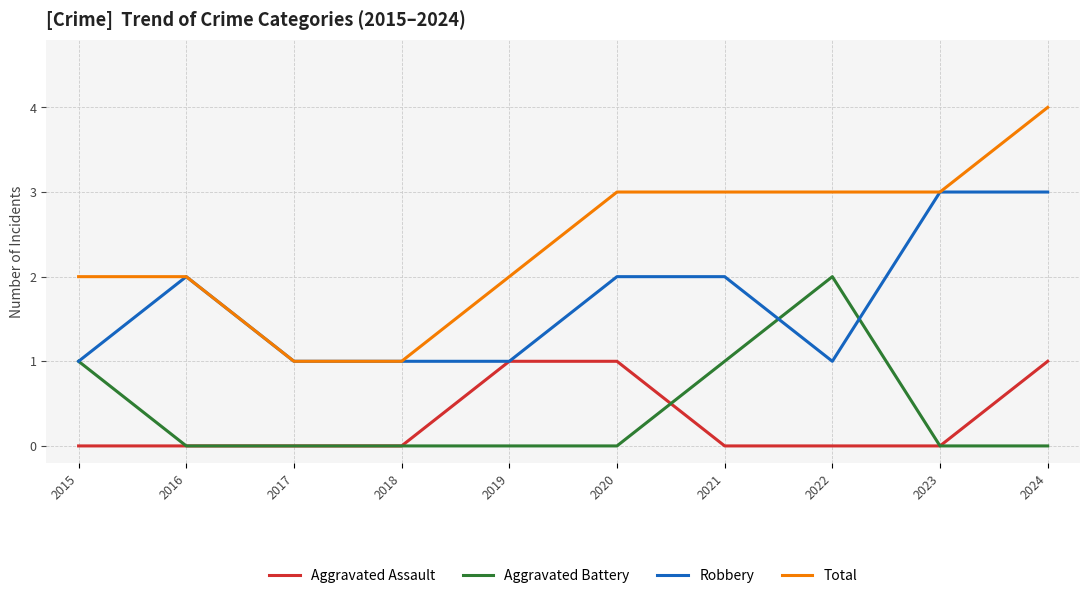

List the series in order of their peak value, lowest first.

Aggravated Assault, Aggravated Battery, Robbery, Total